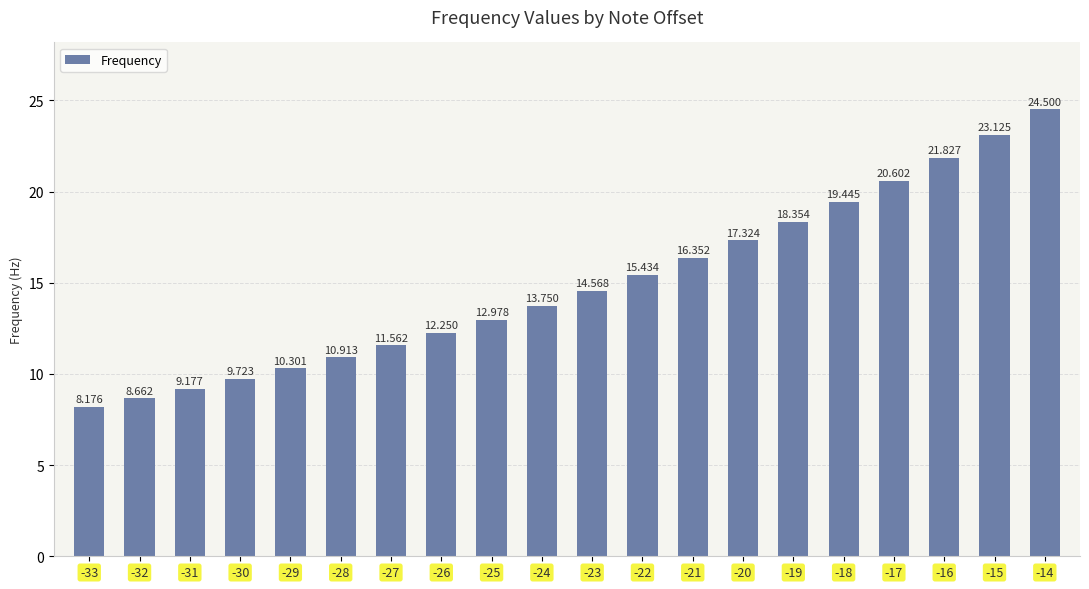

Are the bars grouped side by side (vs. stacked)?

No